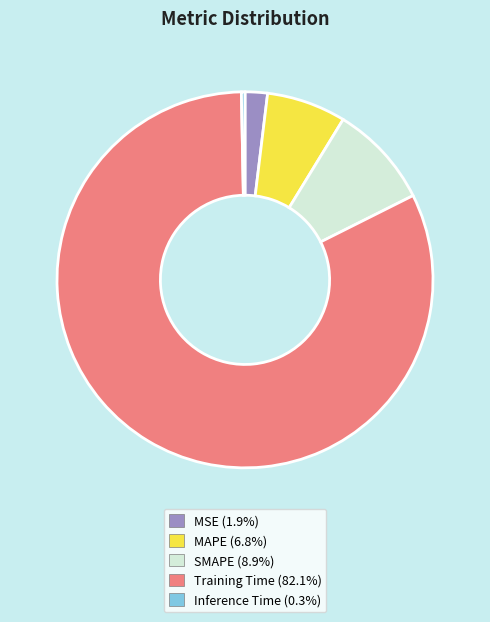

How many slices are in this pie chart?

5